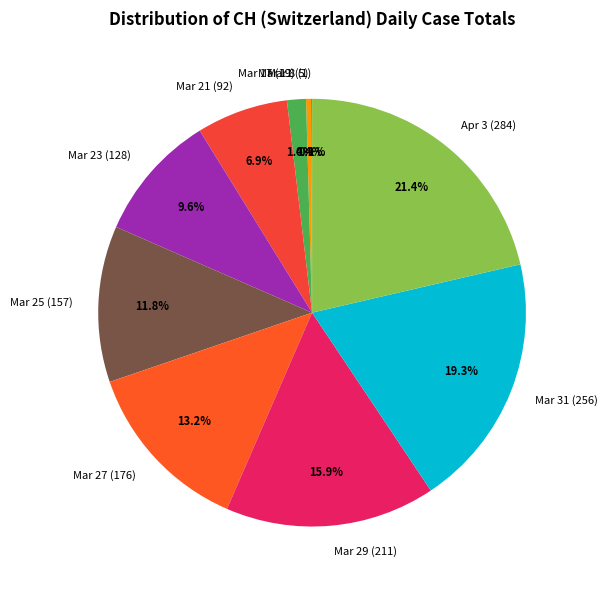

Is there a majority slice in this chart?

No